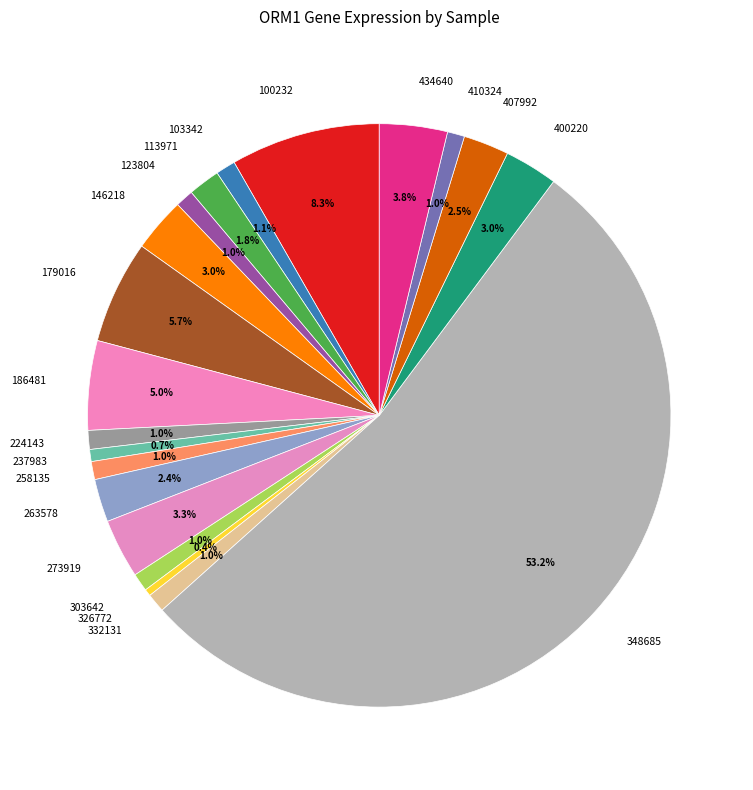

What is the largest slice in the pie chart?

348685